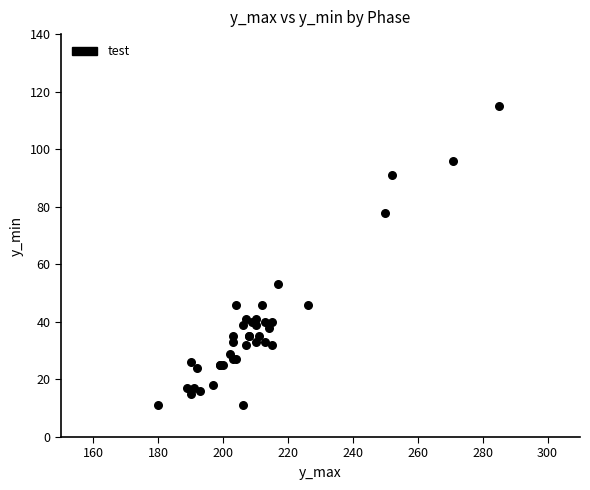

What Y value in the scatter plot is closest to 63?

53